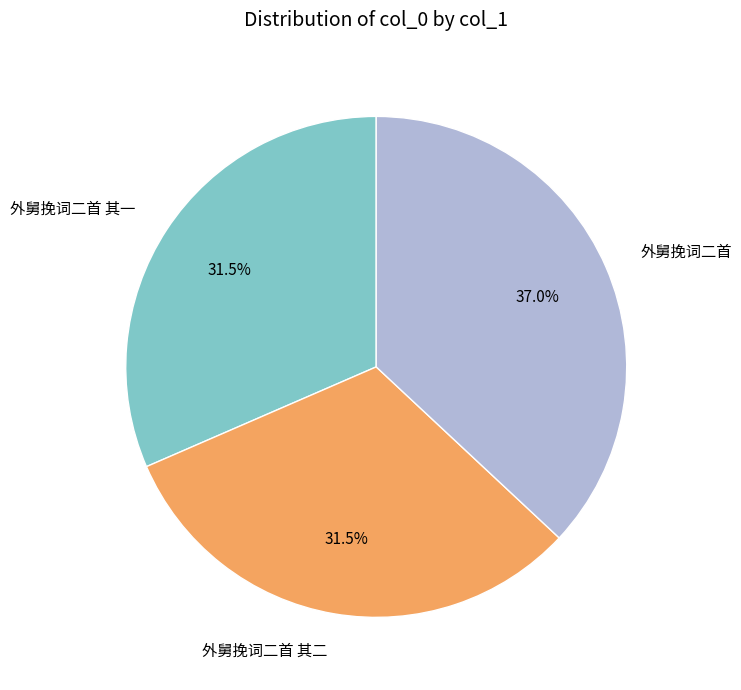

Is it true that 外舅挽词二首 is 50% of the pie?

False